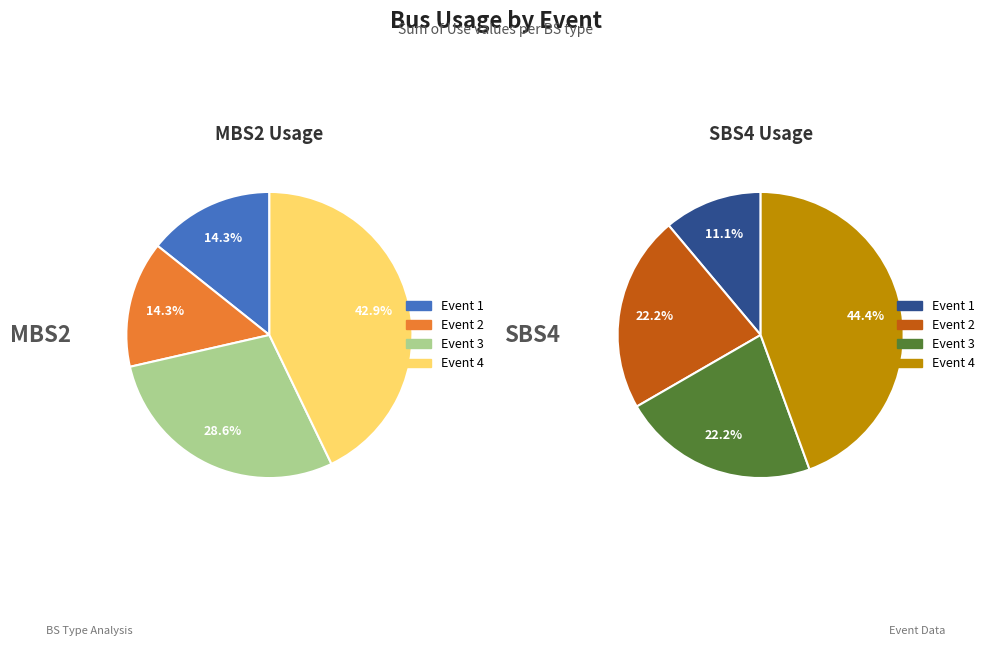

How many segments does this pie chart have?

4